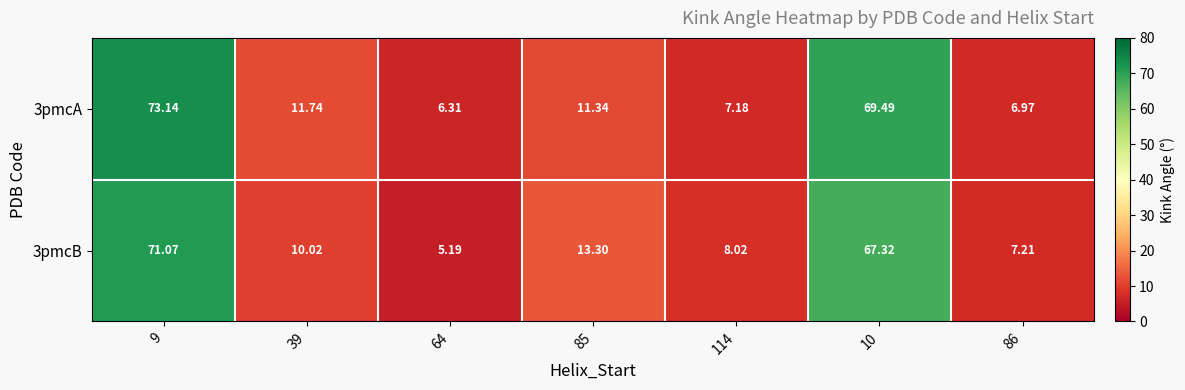

Reading left to right, what are all the values shown in this chart?

3pmcA: 9=73.1	39=11.7	64=6.3	85=11.3	114=7.2	10=69.5	86=7.0
3pmcB: 9=71.1	39=10.0	64=5.2	85=13.3	114=8.0	10=67.3	86=7.2